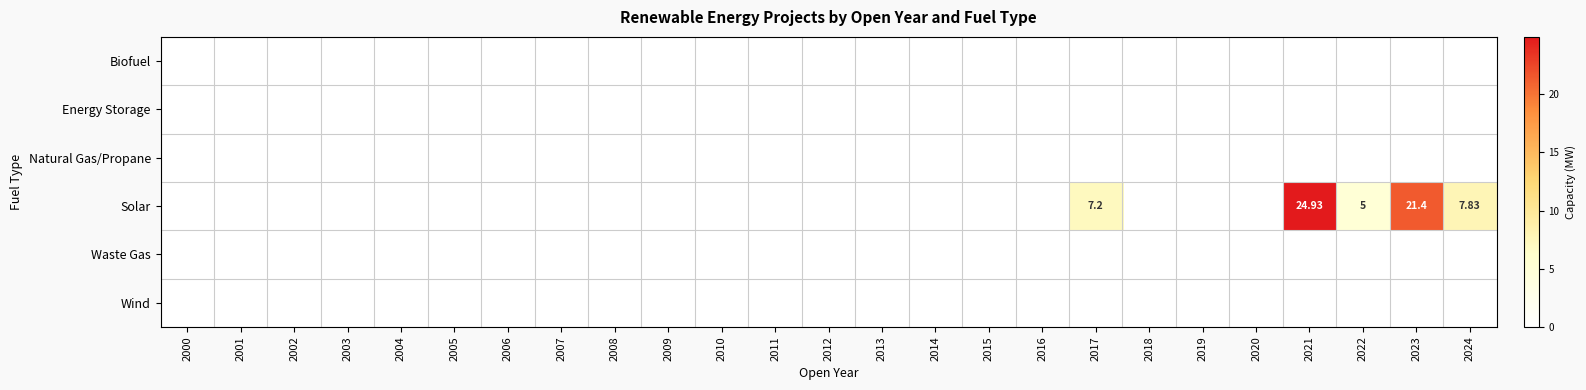

Between 2016 and 2022, which series saw the biggest shift?

Solar